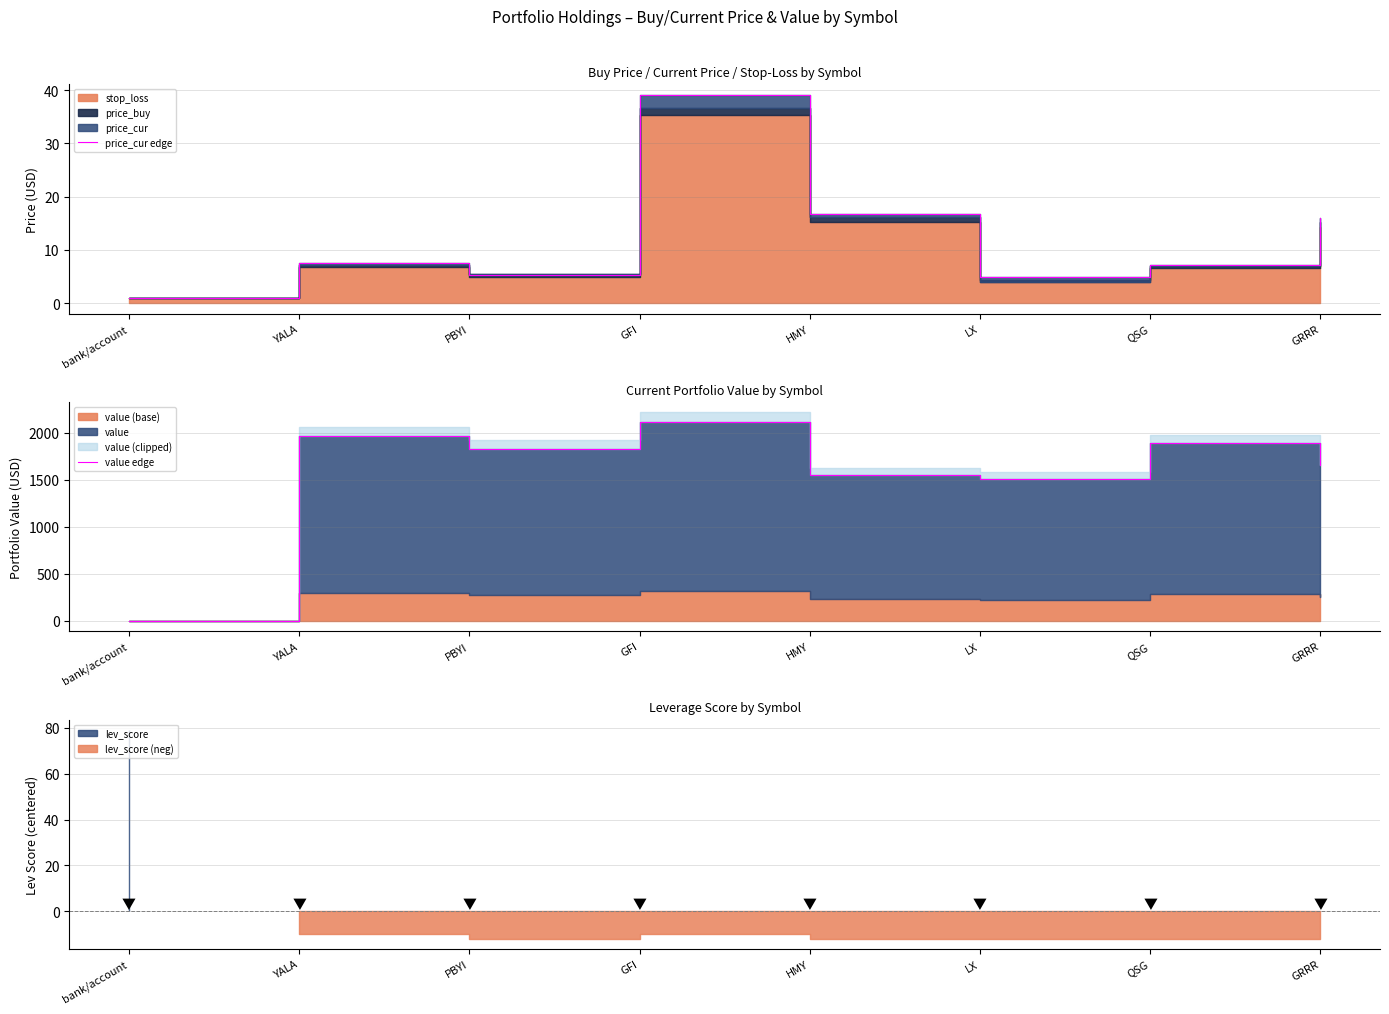

What is the difference between the value edge values at LX and QSG?

381.5